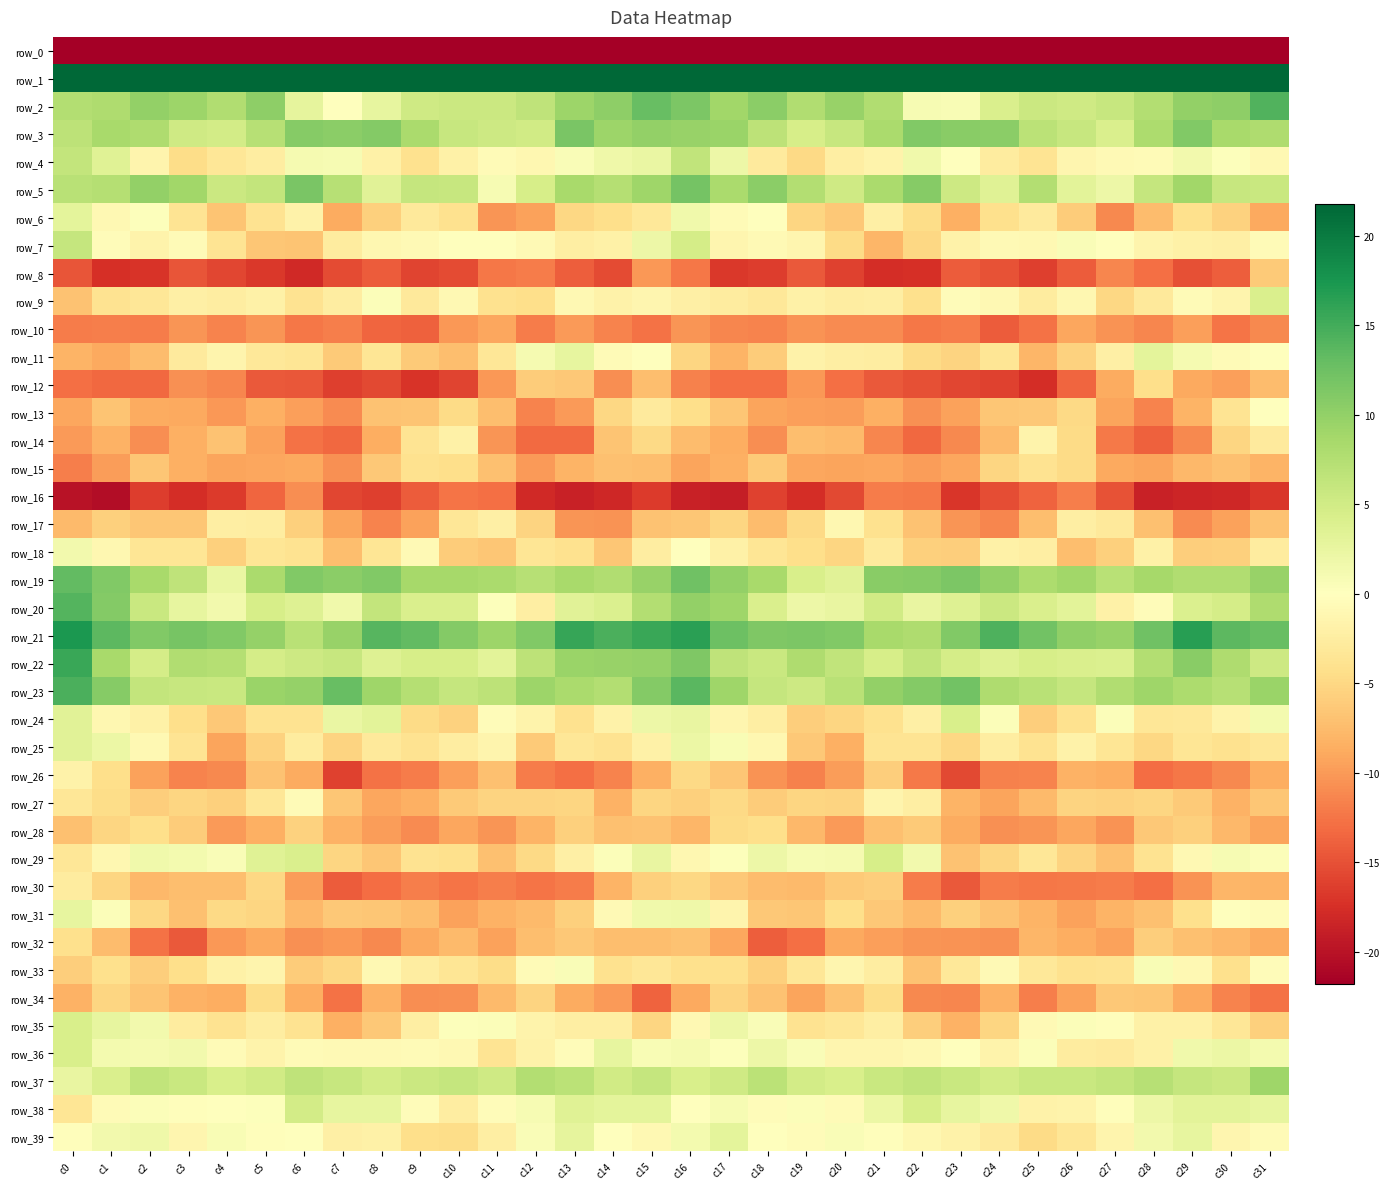

What is the sum of the row_4 values at c2 and c31?

-2.4